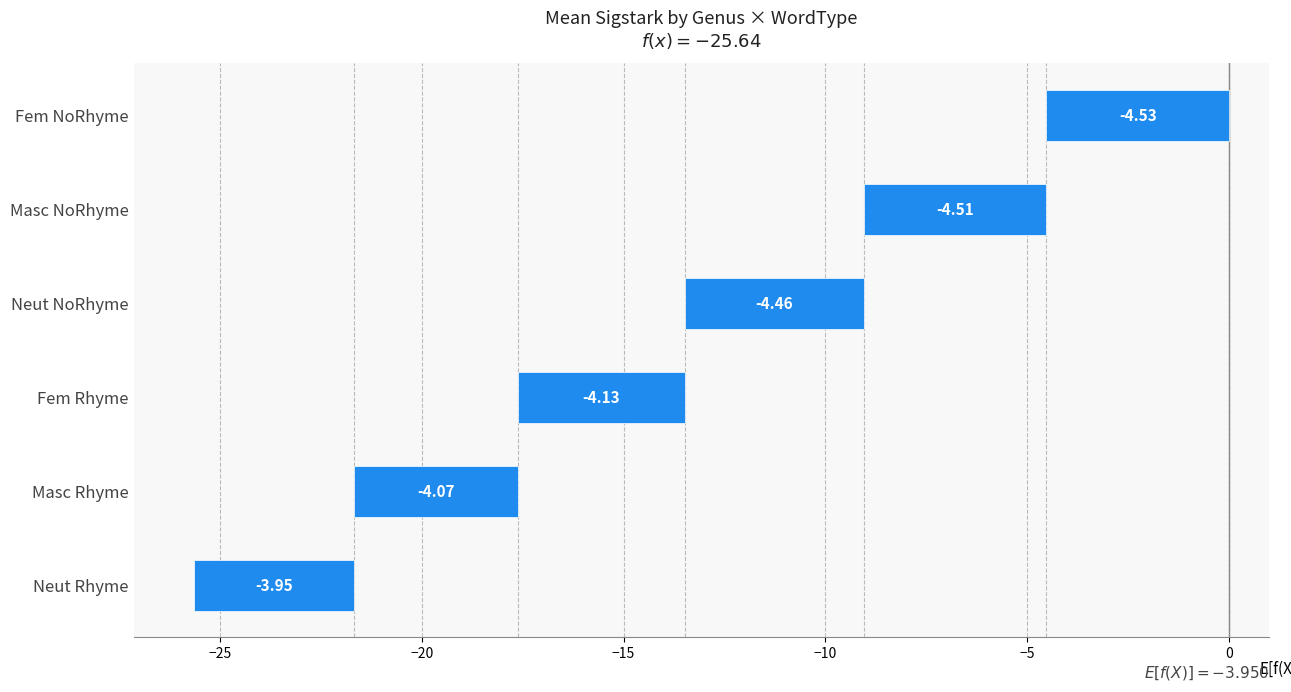

At which category does the chart reach its peak across all series?

Fem NoRhyme